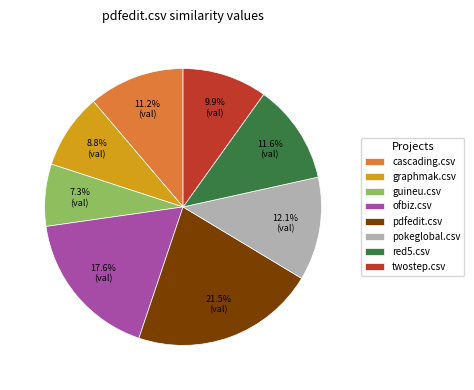

What is the smallest slice in the pie chart?

guineu.csv